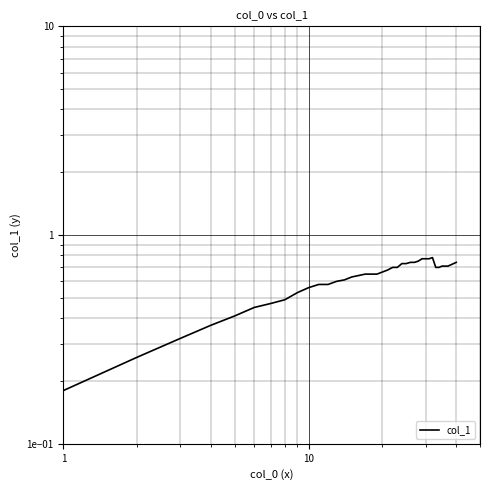

Count the number of categories in the chart.

39